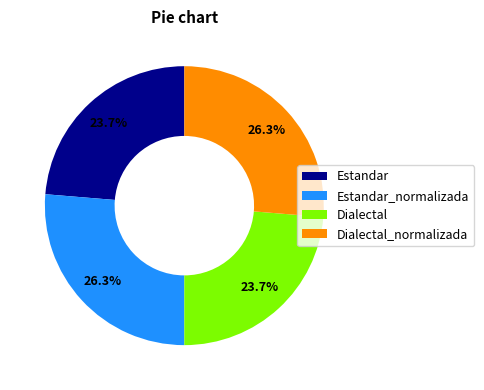

Between Dialectal_normalizada and Estandar, which is larger?

Dialectal_normalizada